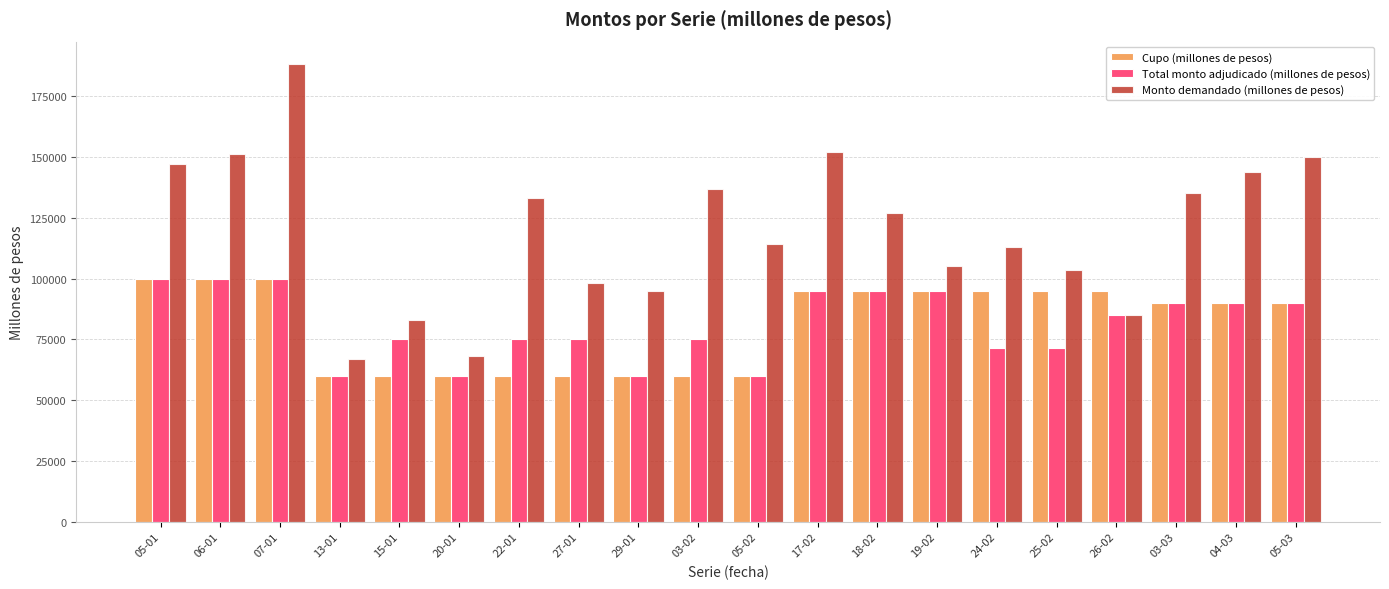

True or false: Monto demandado (millones de pesos) has a value of 260856 at 05-03.

False